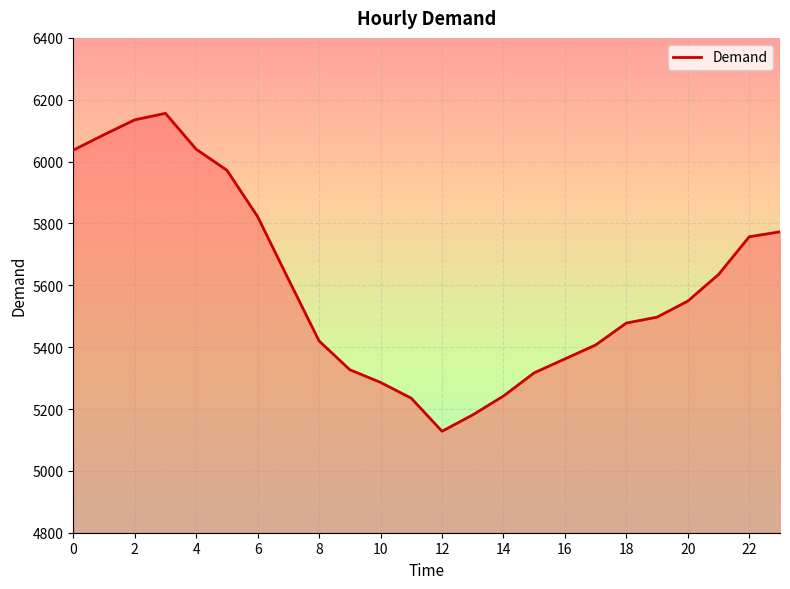

What is the difference between the maximum and minimum values?

1028